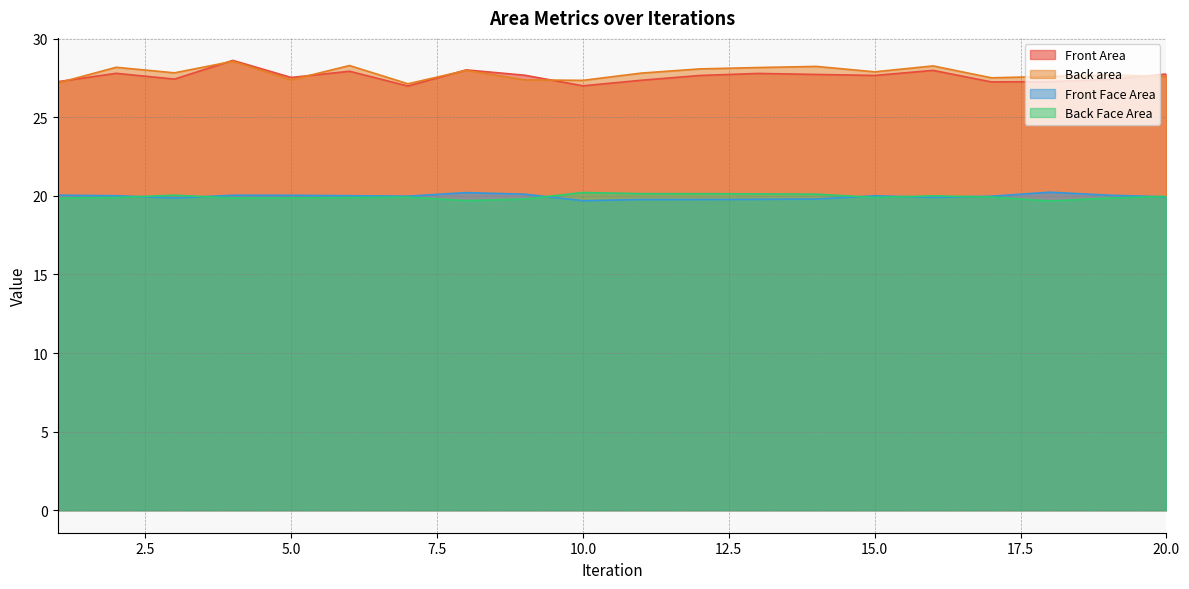

List the labels in order of Front Area value, largest first.

4, 8, 16, 6, 2, 13, 20, 14, 9, 15, 12, 5, 3, 19, 11, 18, 1, 17, 10, 7